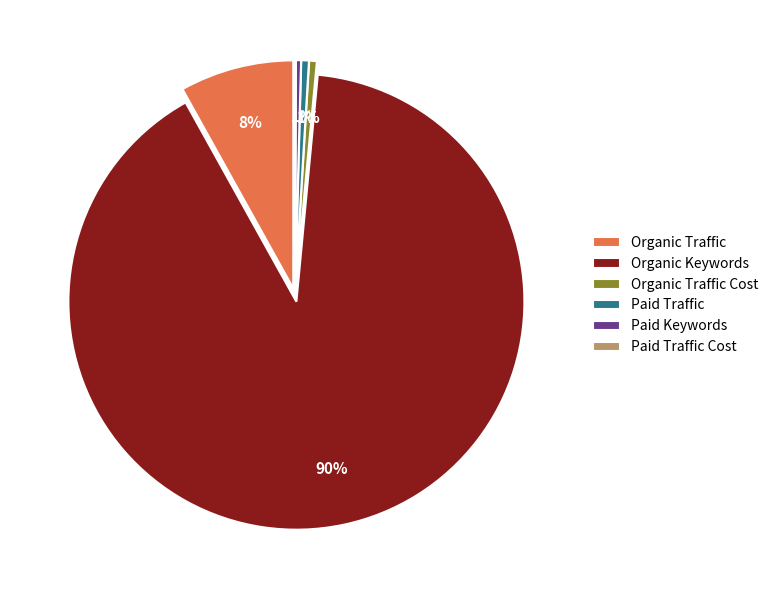

To the nearest percent, what portion does Paid Traffic represent?

1%